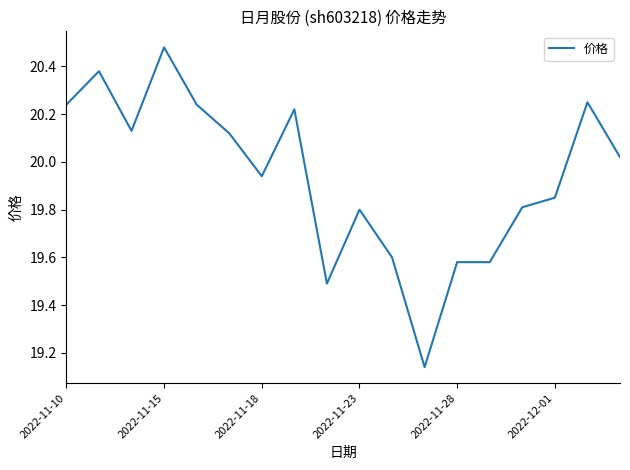

What is the difference between the maximum and minimum values?

1.3